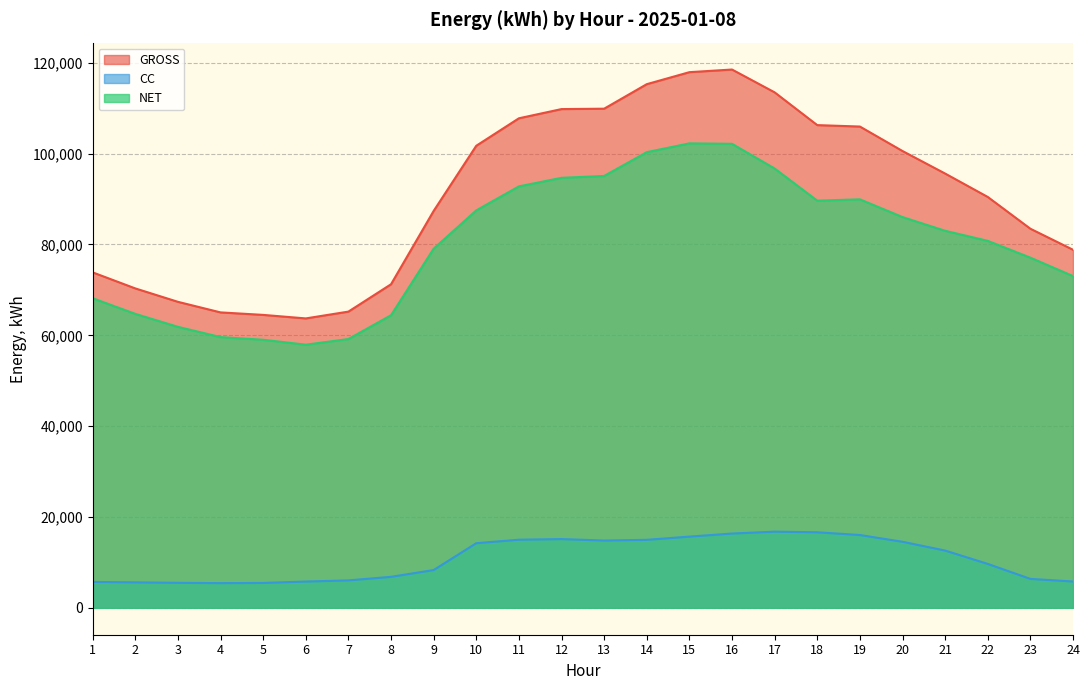

List the labels in order of GROSS value, smallest first.

6, 5, 4, 7, 3, 2, 8, 1, 24, 23, 9, 22, 21, 20, 10, 19, 18, 11, 12, 13, 17, 14, 15, 16